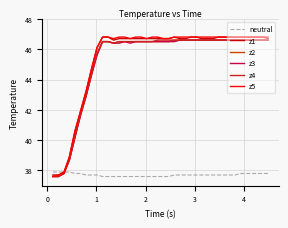

What is the minimum value for z3?

37.6